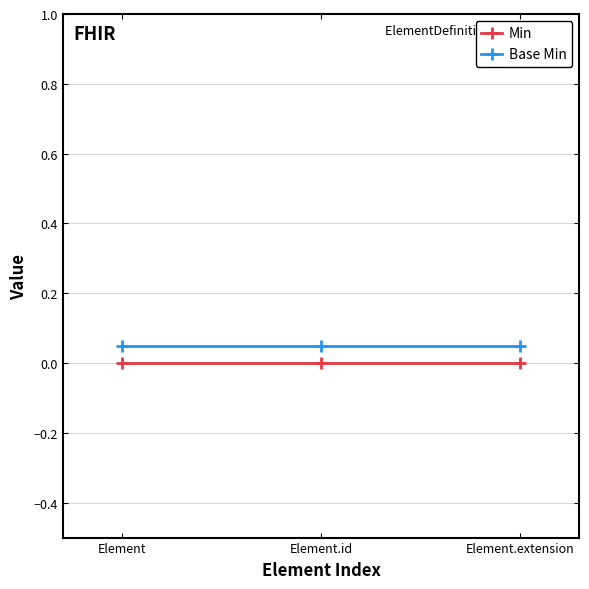

Is it true that Base Min equals 0.0 at Element?

False